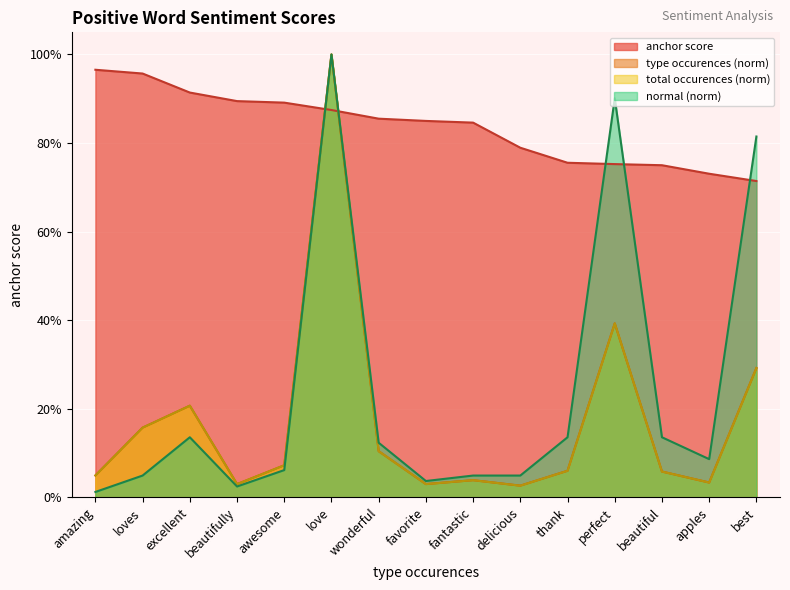

Reading left to right, transcribe all the data shown in this chart.

anchor score: 1.0	1.0	0.9	0.9	0.9	0.9	0.9	0.8	0.8	0.8	0.8	0.8	0.8	0.7	0.7
type occurences: 0.0	0.2	0.2	0.0	0.1	1.0	0.1	0.0	0.0	0.0	0.1	0.4	0.1	0.0	0.3
total occurences: 0.0	0.2	0.2	0.0	0.1	1.0	0.1	0.0	0.0	0.0	0.1	0.4	0.1	0.0	0.3
normal: 0.0	0.0	0.1	0.0	0.1	1.0	0.1	0.0	0.0	0.0	0.1	0.9	0.1	0.1	0.8